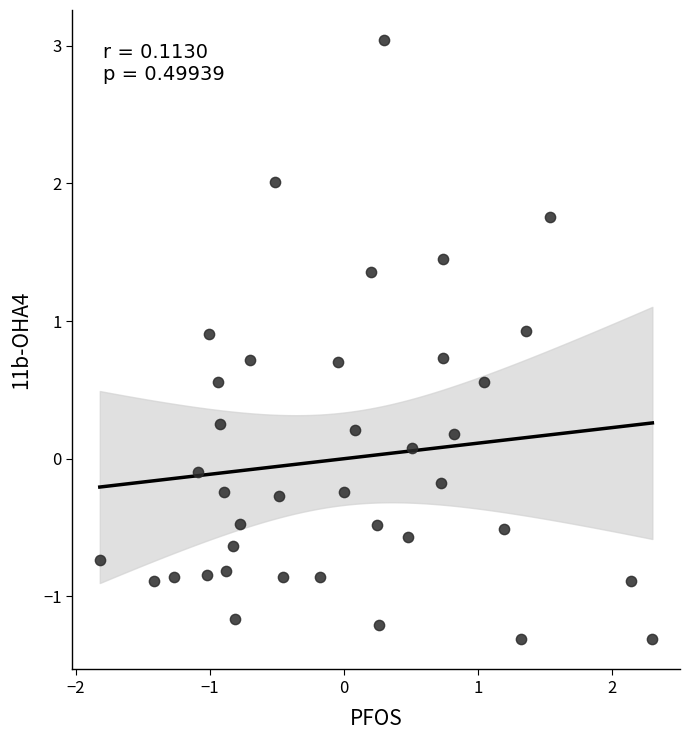

What is the range of Y values (max minus min)?

4.4